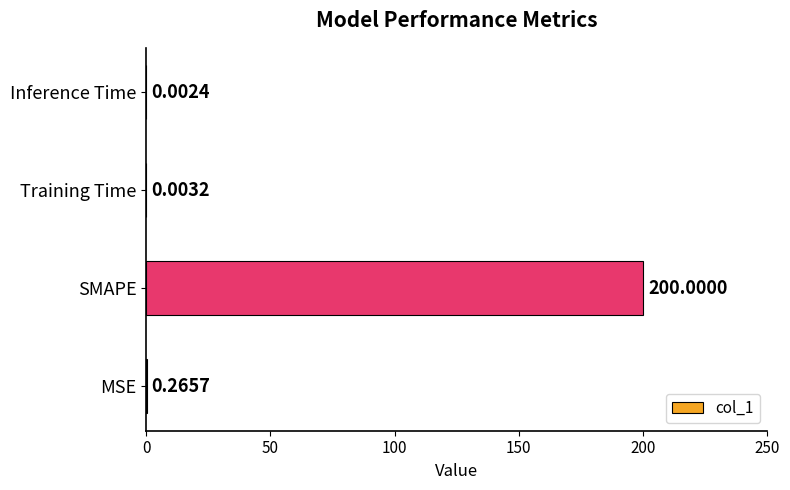

Which category has the highest value across all series?

SMAPE